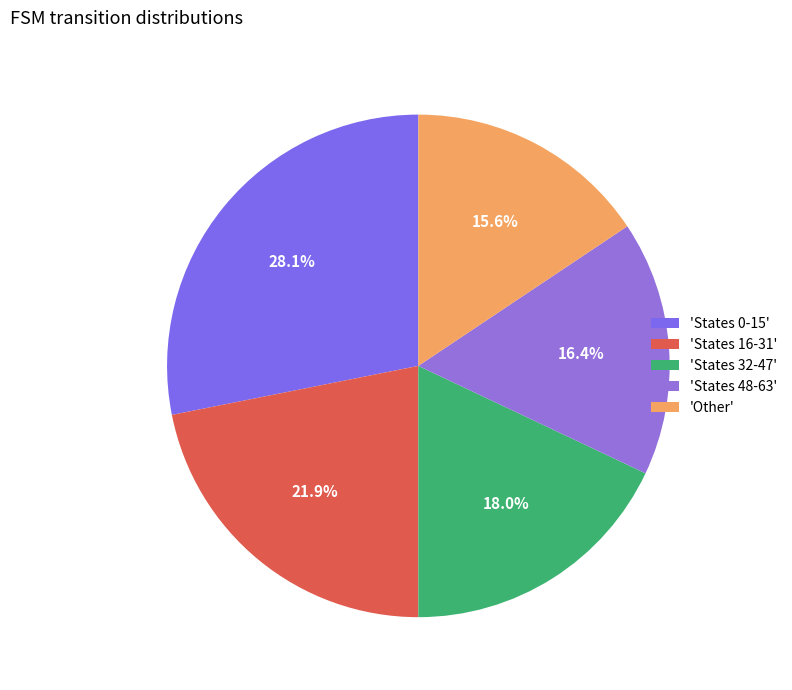

Which slice is the smallest?

'Other'